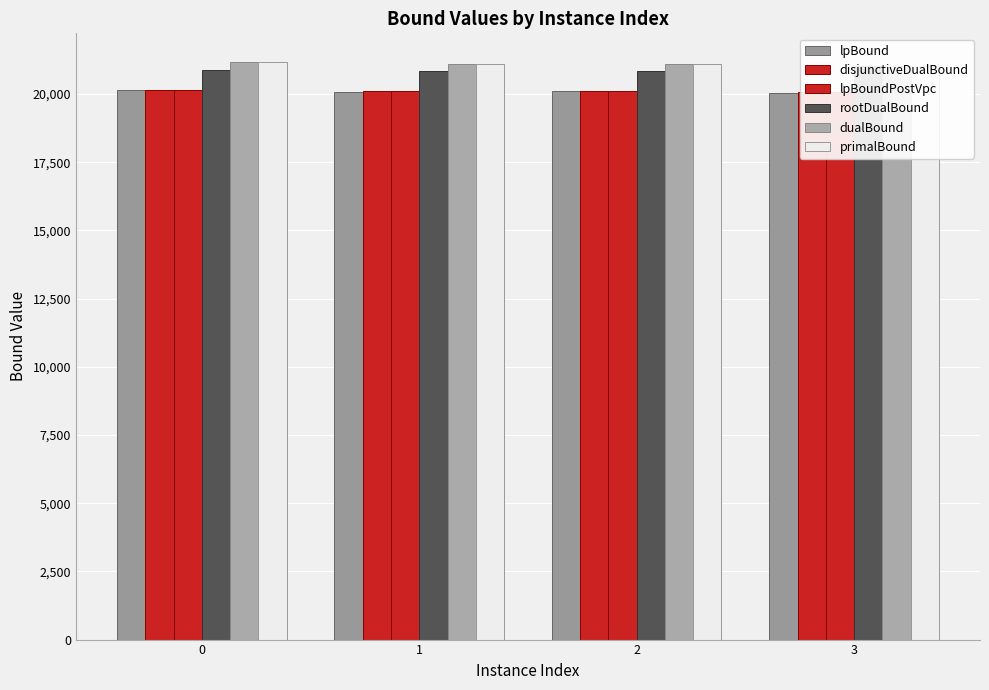

Does the chart contain any negative values?

No